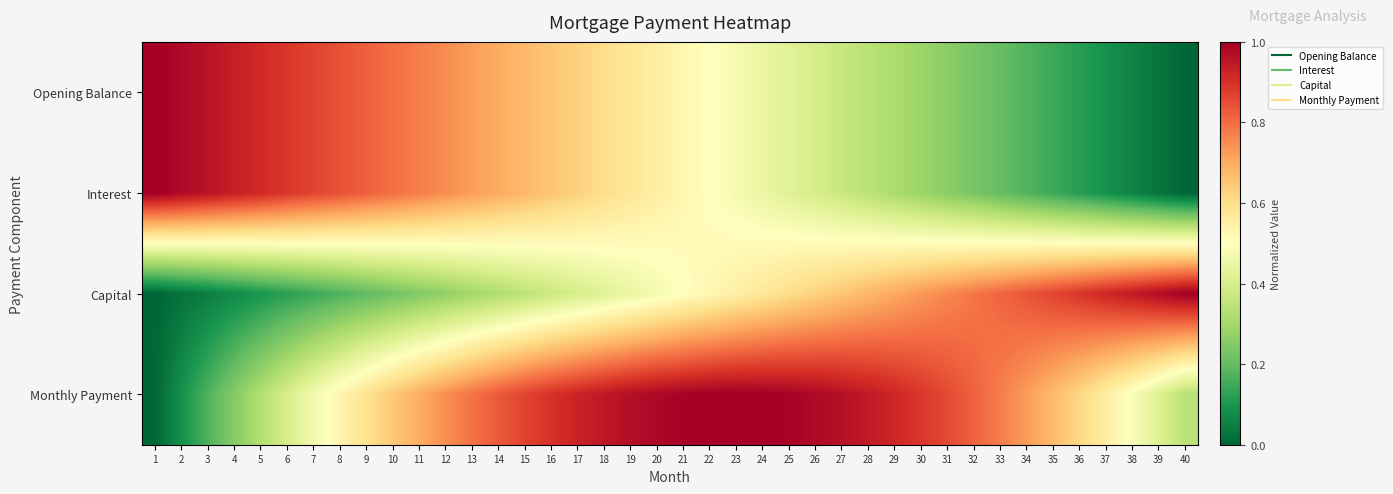

Reading left to right, list all the values displayed in this chart.

Opening Balance: 1=1.0	2=1.0	3=1.0	4=0.9	5=0.9	6=0.9	7=0.9	8=0.8	9=0.8	10=0.8	11=0.8	12=0.7	13=0.7	14=0.7	15=0.7	16=0.7	17=0.6	18=0.6	19=0.6	20=0.6	21=0.5	22=0.5	23=0.5	24=0.4	25=0.4	26=0.4	27=0.4	28=0.3	29=0.3	30=0.3	31=0.3	32=0.2	33=0.2	34=0.2	35=0.1	36=0.1	37=0.1	38=0.1	39=0.0	40=0.0
Interest: 1=1.0	2=1.0	3=1.0	4=0.9	5=0.9	6=0.9	7=0.9	8=0.8	9=0.8	10=0.8	11=0.8	12=0.7	13=0.7	14=0.7	15=0.7	16=0.7	17=0.6	18=0.6	19=0.6	20=0.6	21=0.5	22=0.5	23=0.5	24=0.4	25=0.4	26=0.4	27=0.4	28=0.3	29=0.3	30=0.3	31=0.3	32=0.2	33=0.2	34=0.2	35=0.1	36=0.1	37=0.1	38=0.1	39=0.0	40=0.0
Capital: 1=0.0	2=0.0	3=0.0	4=0.1	5=0.1	6=0.1	7=0.1	8=0.2	9=0.2	10=0.2	11=0.2	12=0.3	13=0.3	14=0.3	15=0.3	16=0.4	17=0.4	18=0.4	19=0.4	20=0.5	21=0.5	22=0.5	23=0.5	24=0.6	25=0.6	26=0.6	27=0.7	28=0.7	29=0.7	30=0.7	31=0.8	32=0.8	33=0.8	34=0.8	35=0.9	36=0.9	37=0.9	38=0.9	39=1.0	40=1.0
Monthly Payment: 1=0.0	2=0.1	3=0.2	4=0.3	5=0.3	6=0.4	7=0.5	8=0.5	9=0.6	10=0.6	11=0.7	12=0.7	13=0.8	14=0.8	15=0.9	16=0.9	17=0.9	18=0.9	19=1.0	20=1.0	21=1.0	22=1.0	23=1.0	24=1.0	25=1.0	26=1.0	27=1.0	28=0.9	29=0.9	30=0.9	31=0.9	32=0.8	33=0.8	34=0.7	35=0.7	36=0.6	37=0.6	38=0.5	39=0.4	40=0.3